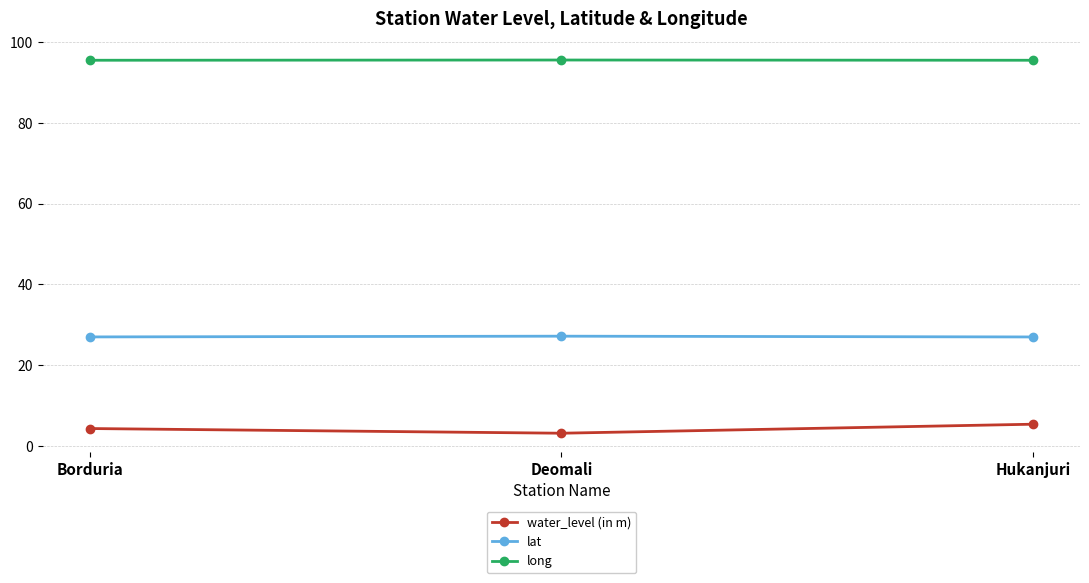

What is the spread (max minus min) of values at Deomali?

92.3